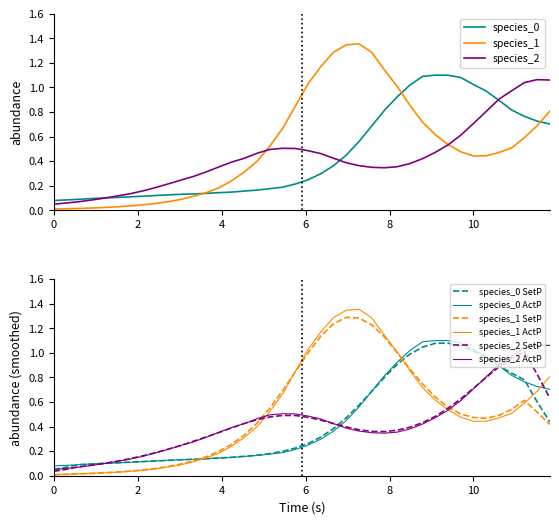

Reading right to left, transcribe all the data shown in this chart.

species_0: 0.7	0.7	0.8	0.8	0.9	1.0	1.0	1.1	1.1	1.1	1.1	1.0	0.9	0.8	0.7	0.6	0.4	0.4	0.3	0.2	0.2	0.2	0.2	0.2	0.2	0.1	0.1	0.1	0.1	0.1	0.1	0.1	0.1	0.1	0.1	0.1	0.1	0.1	0.1	0.1
species_1: 0.8	0.7	0.6	0.5	0.5	0.4	0.4	0.5	0.5	0.6	0.7	0.9	1.0	1.1	1.3	1.4	1.3	1.3	1.2	1.0	0.8	0.7	0.5	0.4	0.3	0.2	0.2	0.1	0.1	0.1	0.1	0.1	0.0	0.0	0.0	0.0	0.0	0.0	0.0	0.0
species_2: 1.1	1.1	1.0	1.0	0.9	0.8	0.7	0.6	0.5	0.5	0.4	0.4	0.4	0.3	0.4	0.4	0.4	0.4	0.5	0.5	0.5	0.5	0.5	0.5	0.4	0.4	0.4	0.3	0.3	0.2	0.2	0.2	0.2	0.1	0.1	0.1	0.1	0.1	0.1	0.1